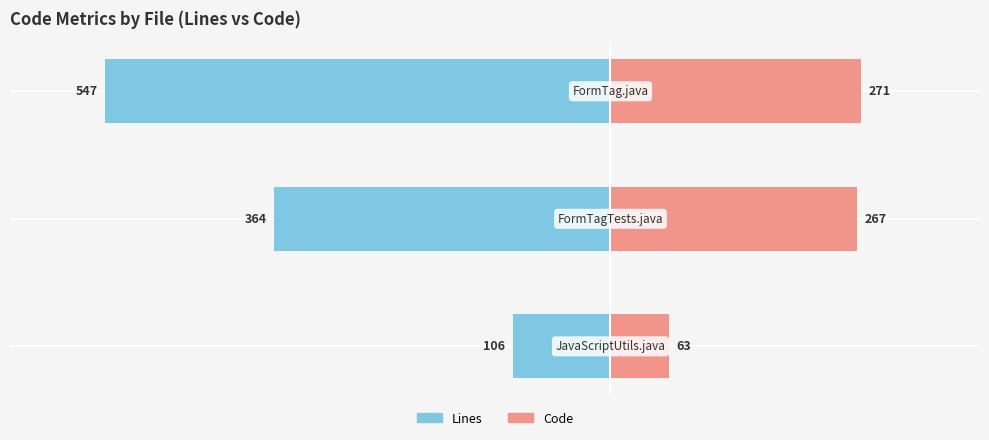

Reading left to right, what are all the values shown in this chart?

Lines: -106	-364	-547
Code: 63	267	271